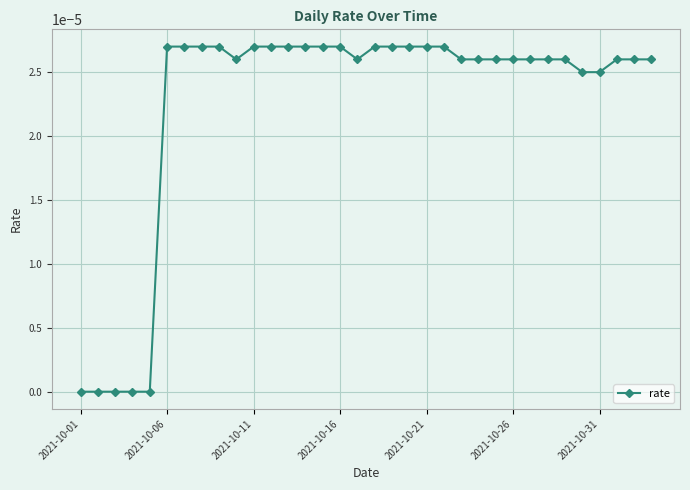

Where is the data nearest to the value 0?

2021-10-01